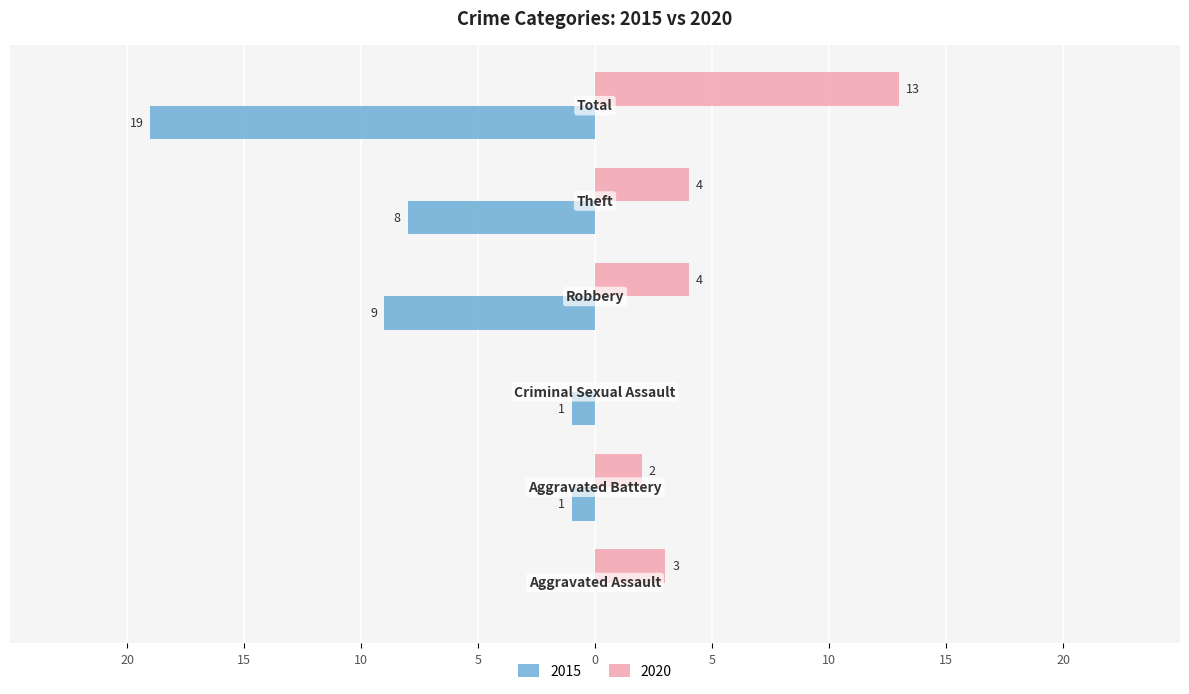

What is the difference between the maximum and second lowest values in the 2020 series?

11